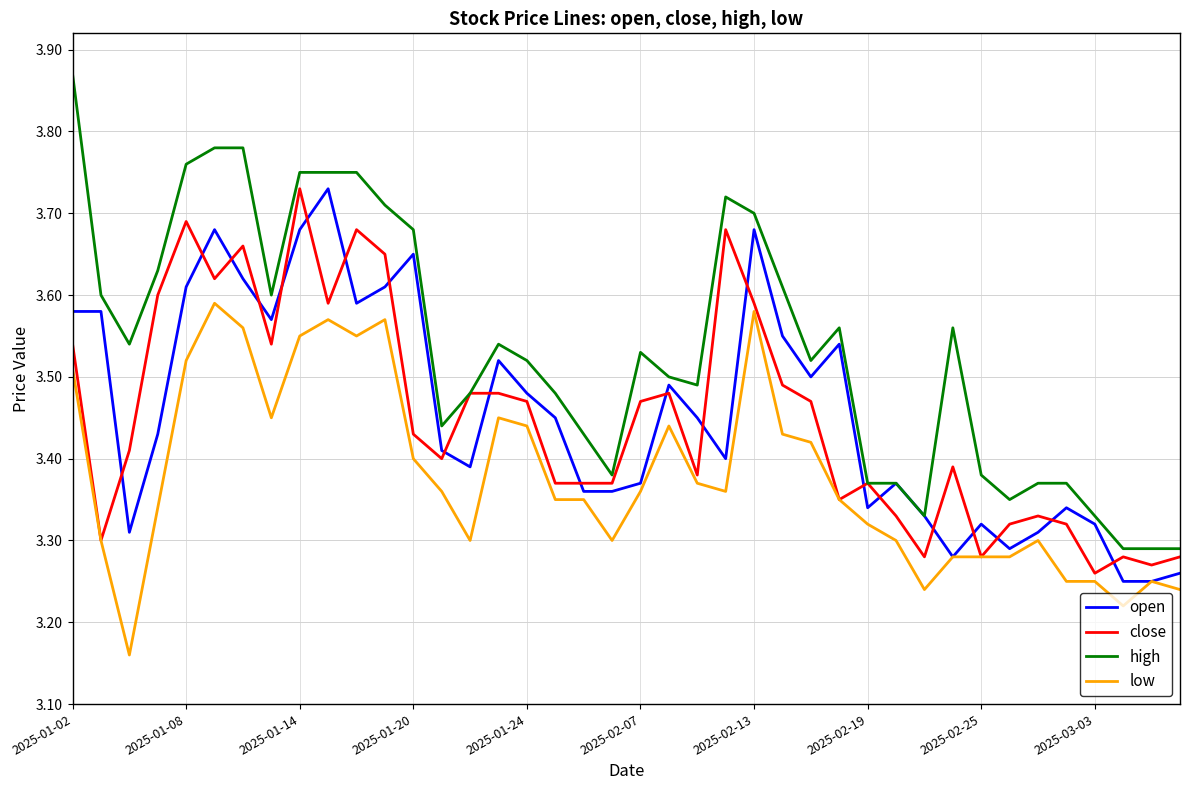

Which series has the largest range (max minus min)?

high